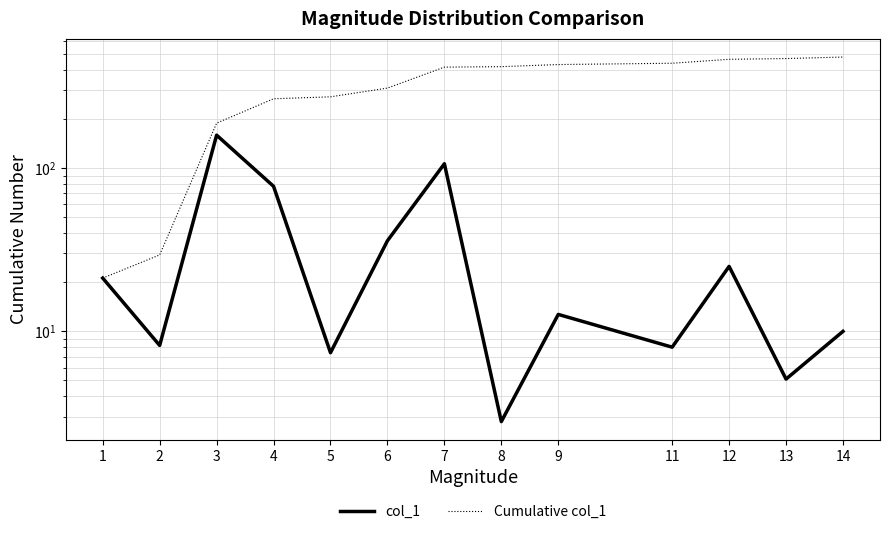

Rank the series by their average value, from highest to lowest.

Cumulative col_1, col_1